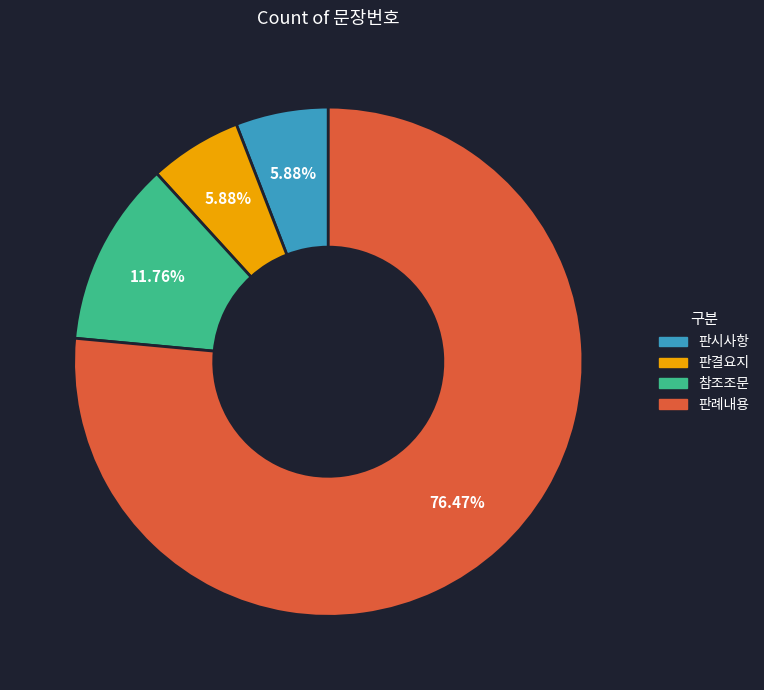

To the nearest percent, what is the difference between the largest and smallest slice percentages?

71%